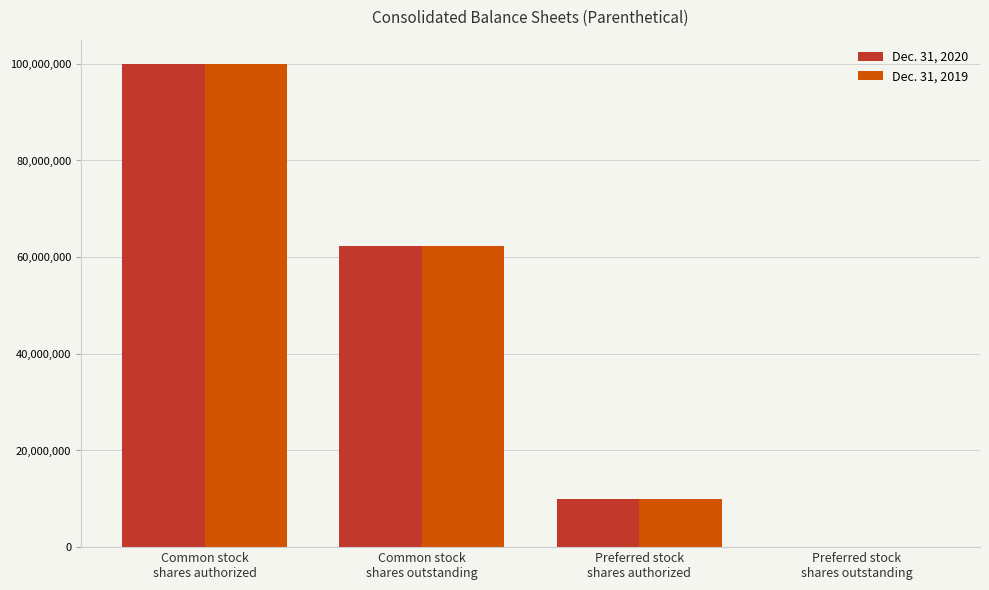

The Dec. 31, 2020 series shows -60266218 at Preferred stock
shares outstanding. True or false?

False